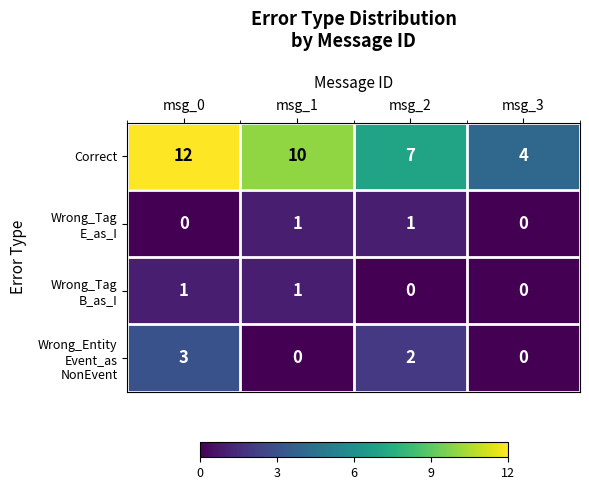

How many values in the Correct series are below 10?

2